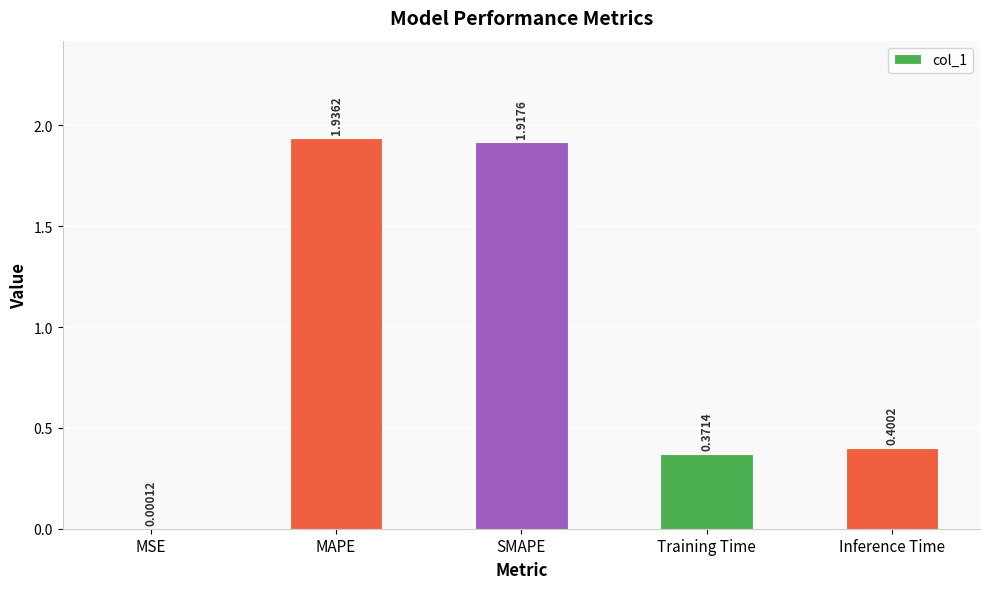

Between MSE and Inference Time, which is larger?

Inference Time